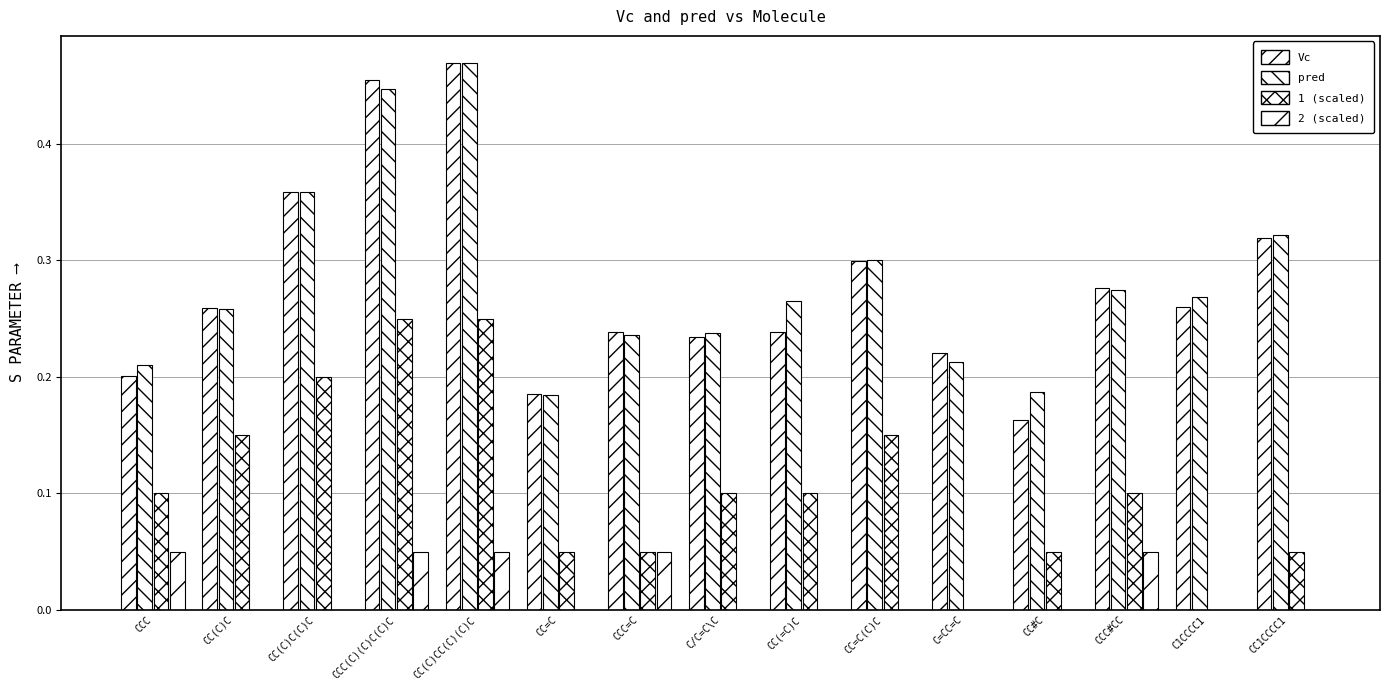

At how many categories does at least one series exceed 0?

15